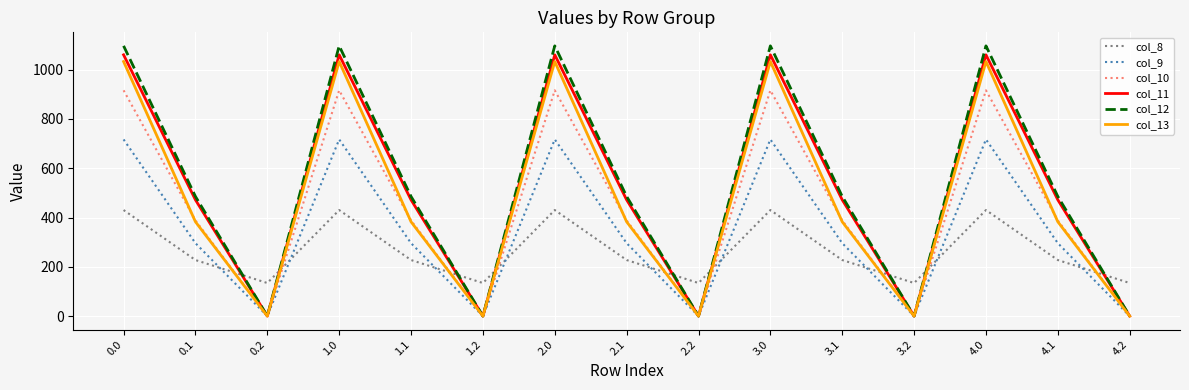

Where do col_10 and col_8 first cross each other?

0.1 and 0.2